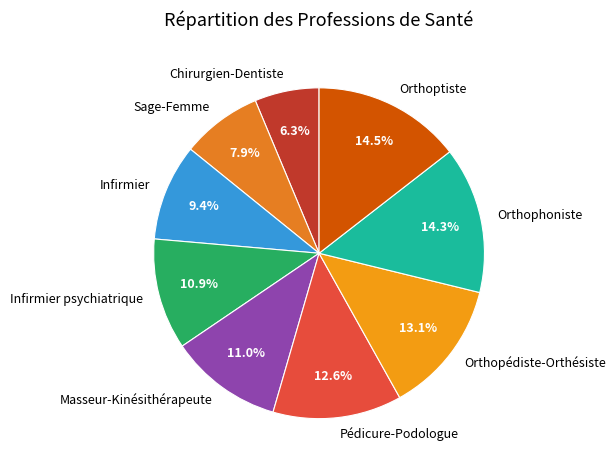

Does any single category account for the majority?

No